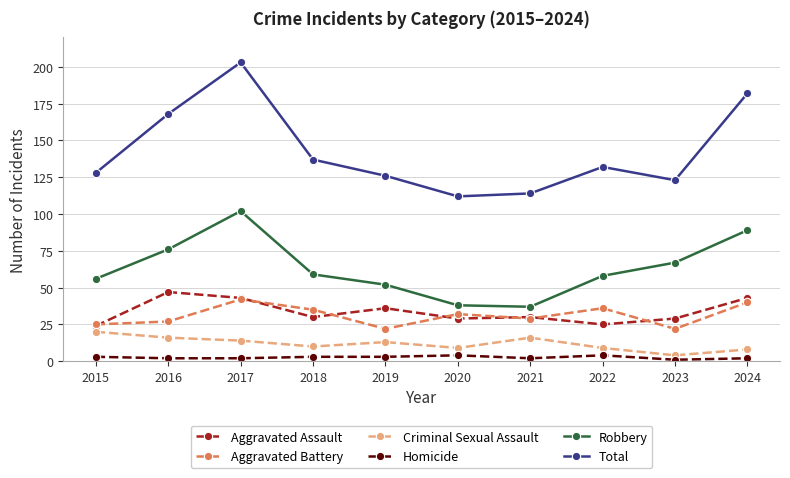

What is the smallest value displayed?

1